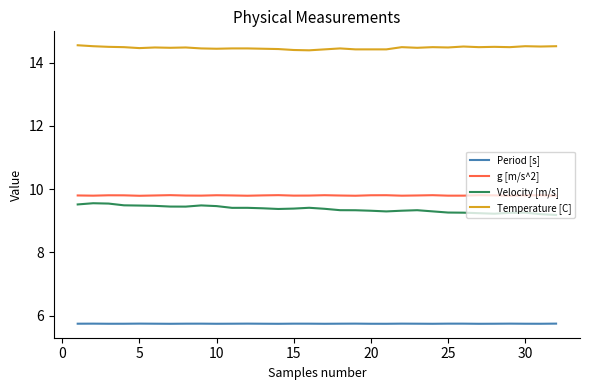

What is the maximum value shown in the chart?

14.6